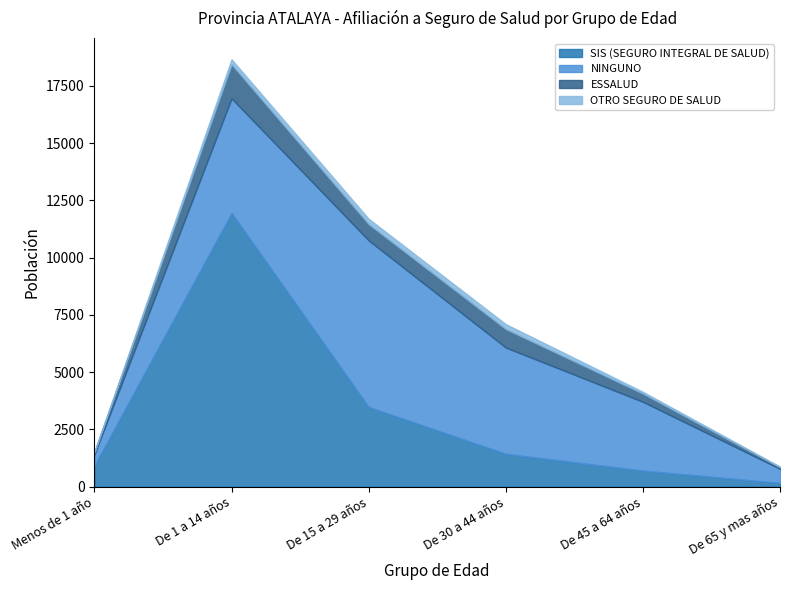

Which has a higher value, De 15 a 29 años or De 1 a 14 años?

De 1 a 14 años